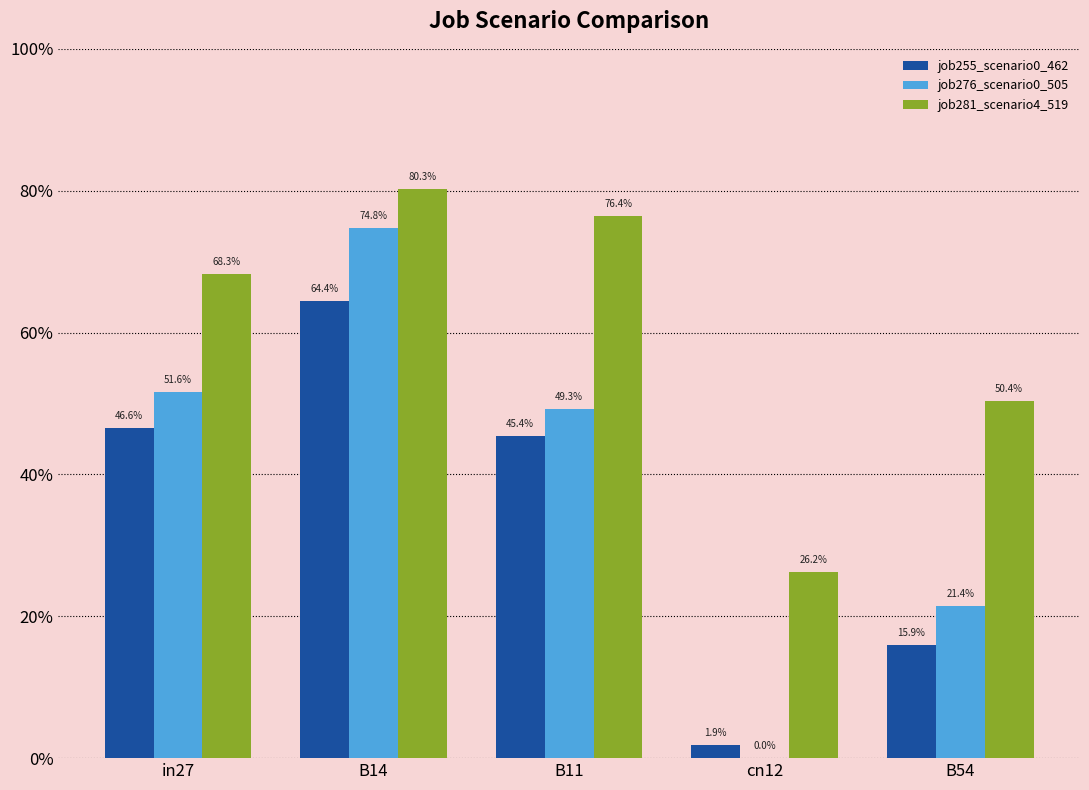

What is the difference between the maximum and minimum values in the job281_scenario4_519 series?

0.5